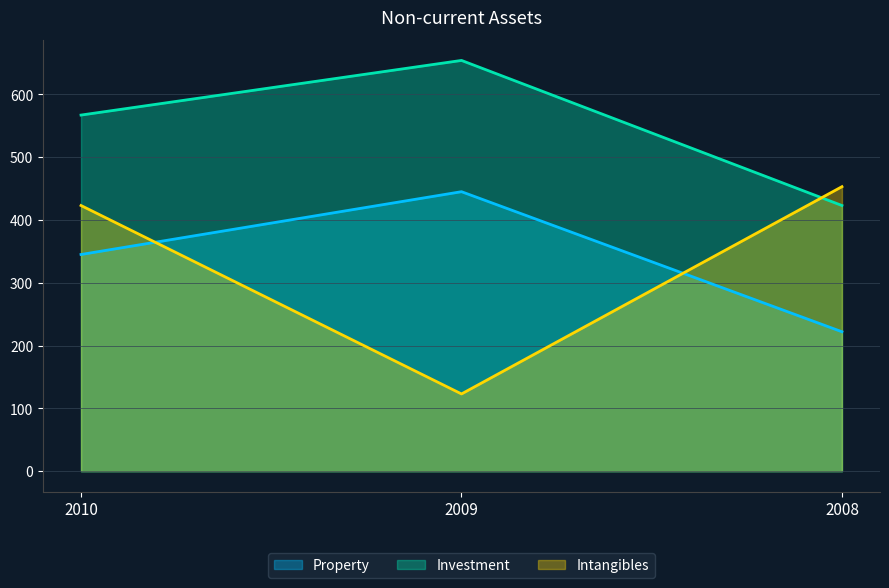

Which label corresponds to the largest value in the chart?

2009